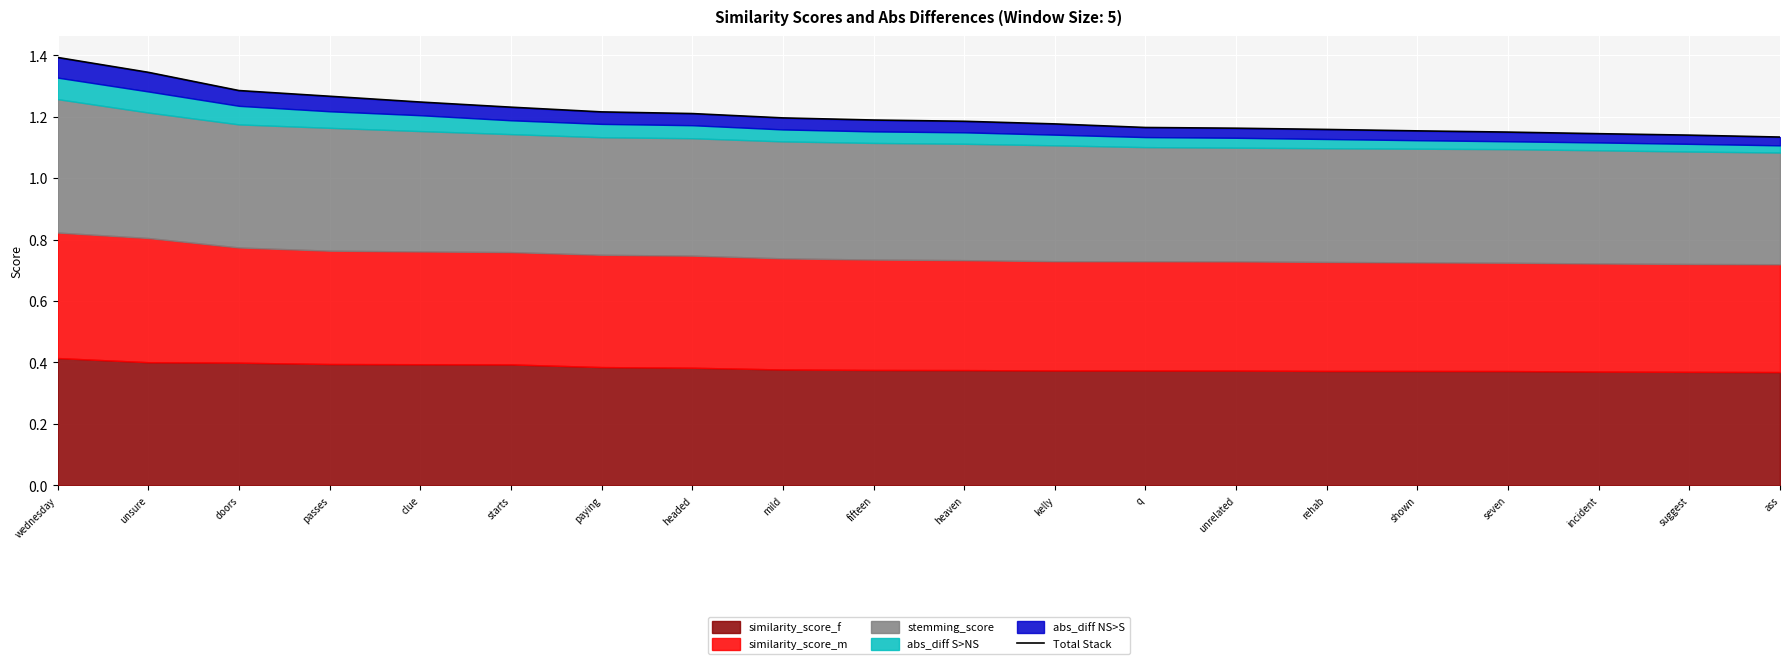

Reading left to right, transcribe all the data shown in this chart.

1.4	1.3	1.3	1.3	1.2	1.2	1.2	1.2	1.2	1.2	1.2	1.2	1.2	1.2	1.2	1.2	1.1	1.1	1.1	1.1